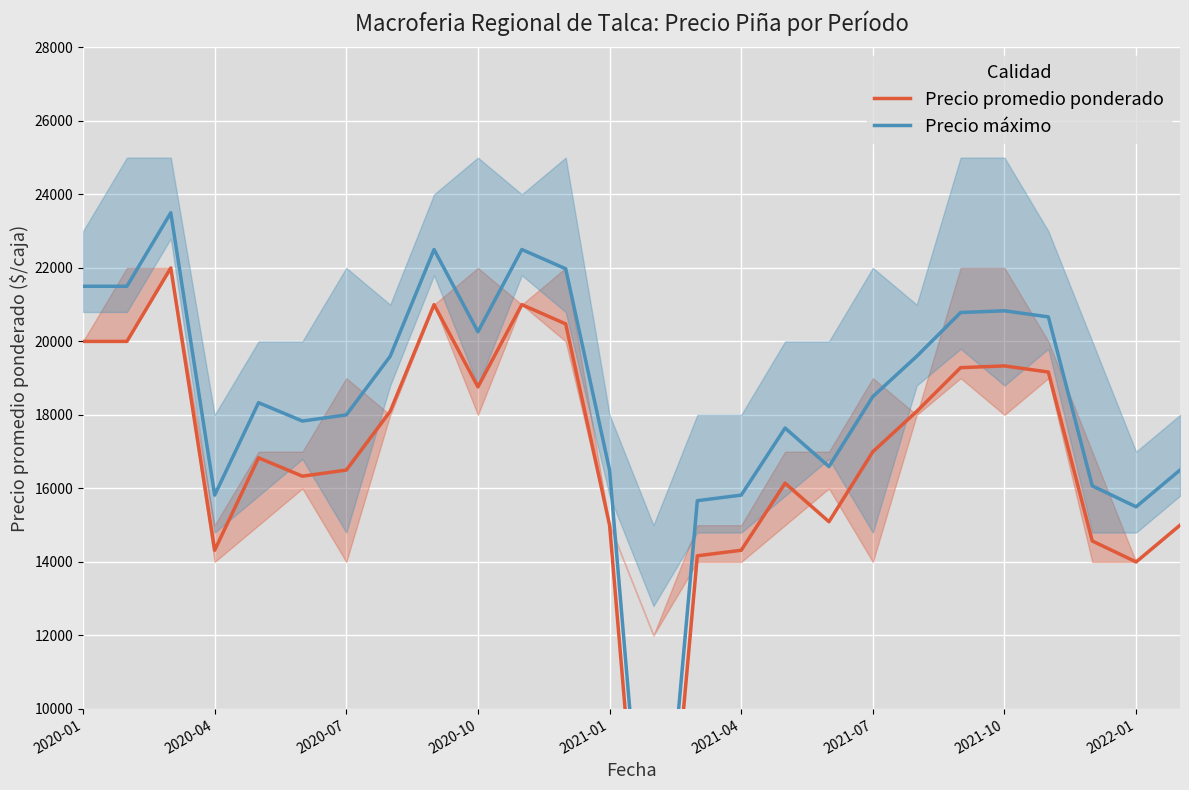

What is the difference between the highest and lowest values at 14?

1500